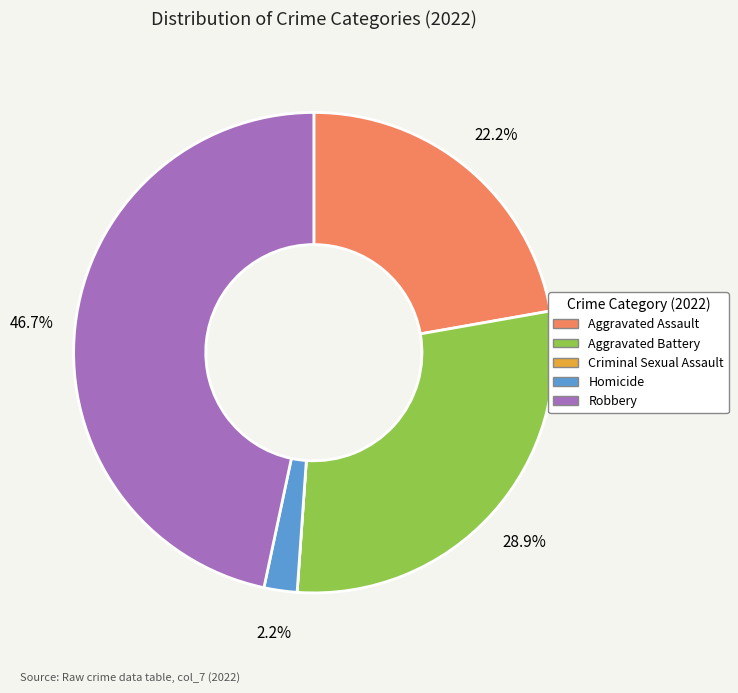

Approximately how many times larger is the value at Aggravated Assault compared to Aggravated Battery?

0.8